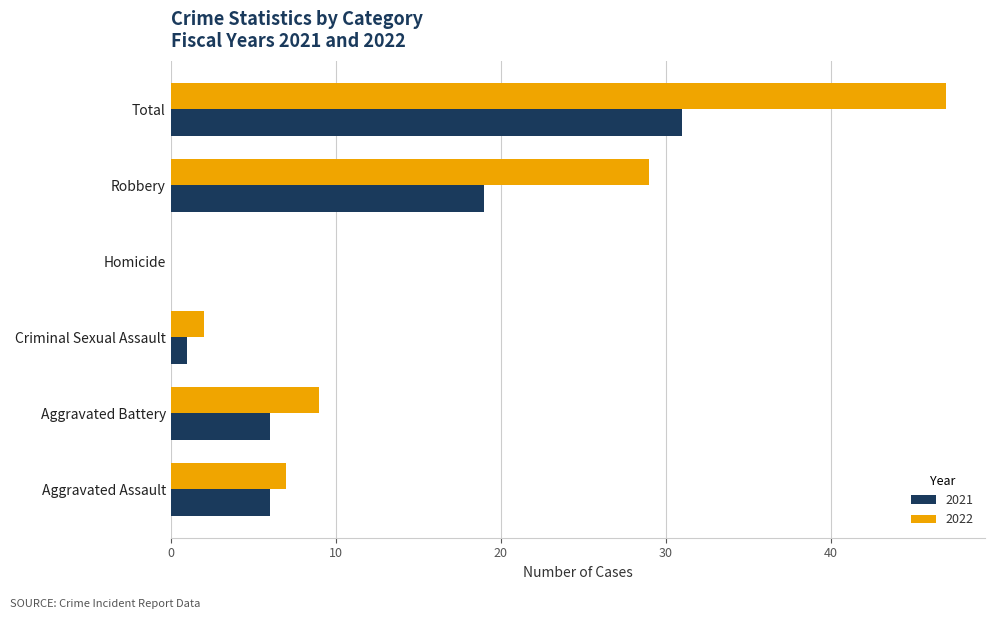

Which series has the largest total across all categories?

2022